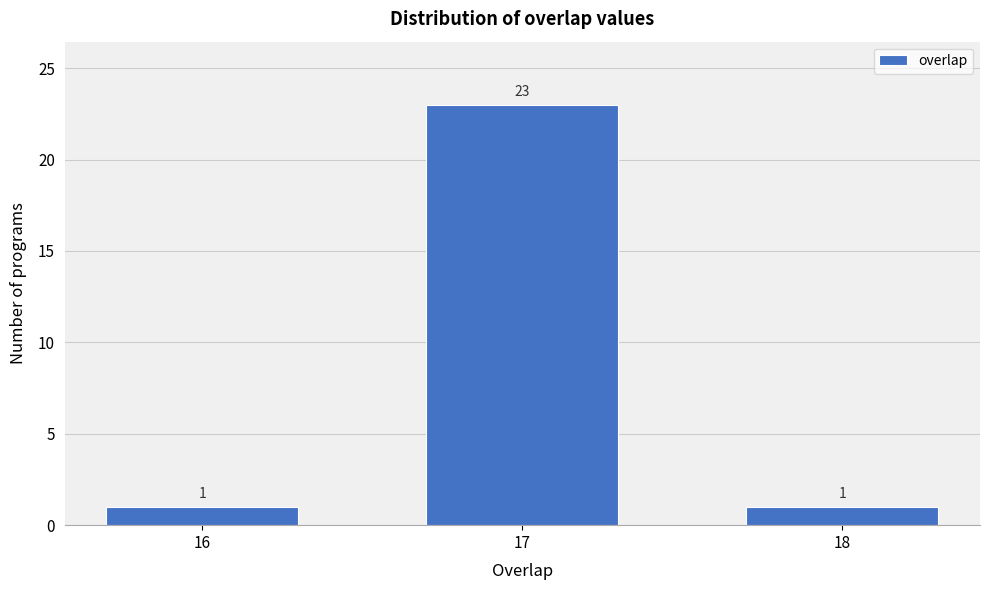

Reading left to right, list all the values displayed in this chart.

16=1	17=23	18=1